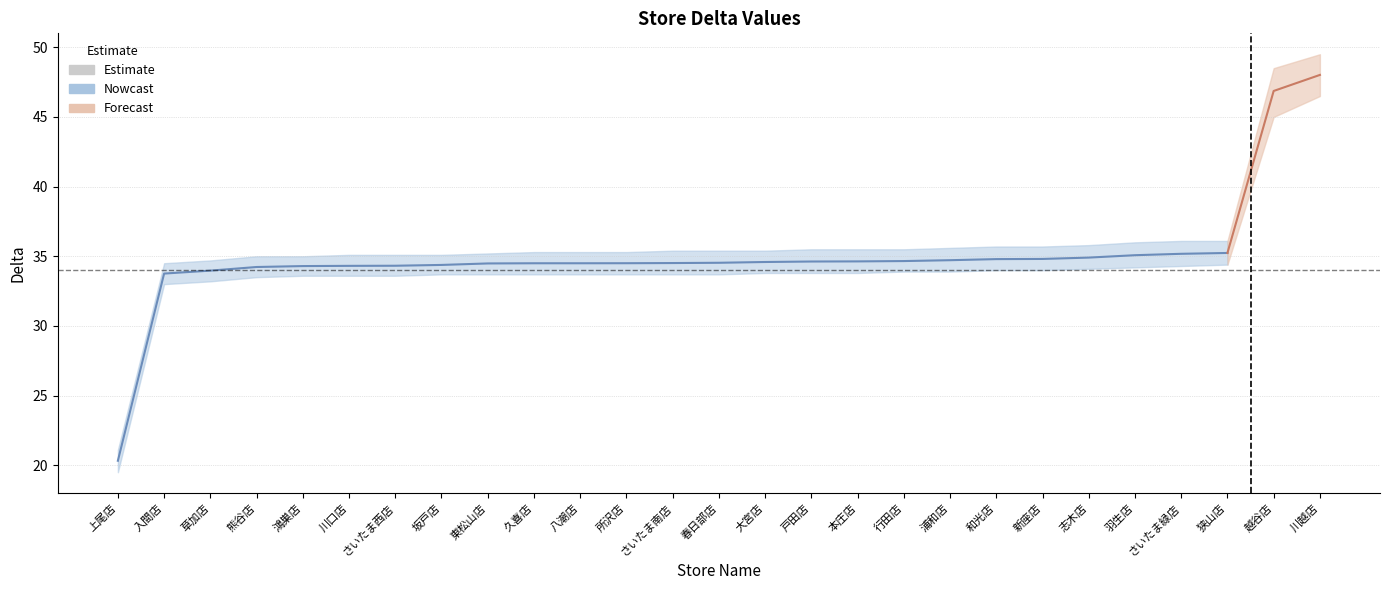

List the labels in order of value, largest first.

川越店, 越谷店, 狭山店, さいたま緑店, 羽生店, 志木店, 新座店, 和光店, 浦和店, 行田店, 本庄店, 戸田店, 大宮店, 春日部店, さいたま南店, 所沢店, 八潮店, 久喜店, 東松山店, 坂戸店, さいたま西店, 川口店, 鴻巣店, 熊谷店, 草加店, 入間店, 上尾店